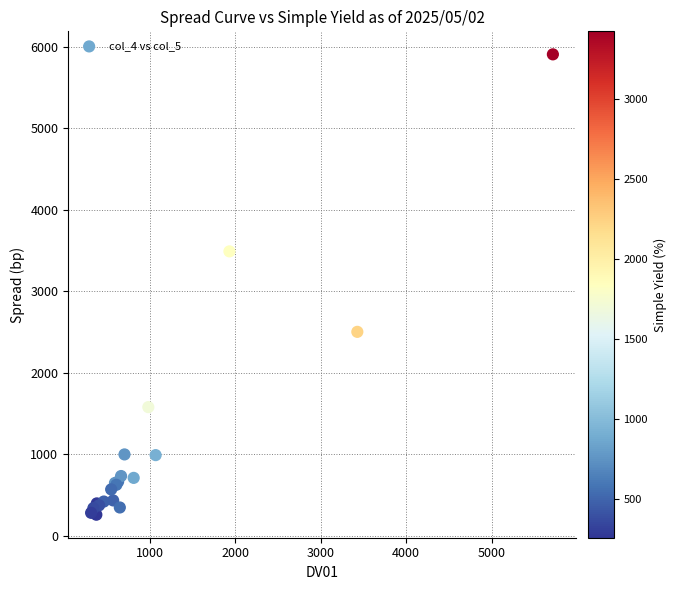

What Y value in the scatter plot is closest to 3082?

3489.5